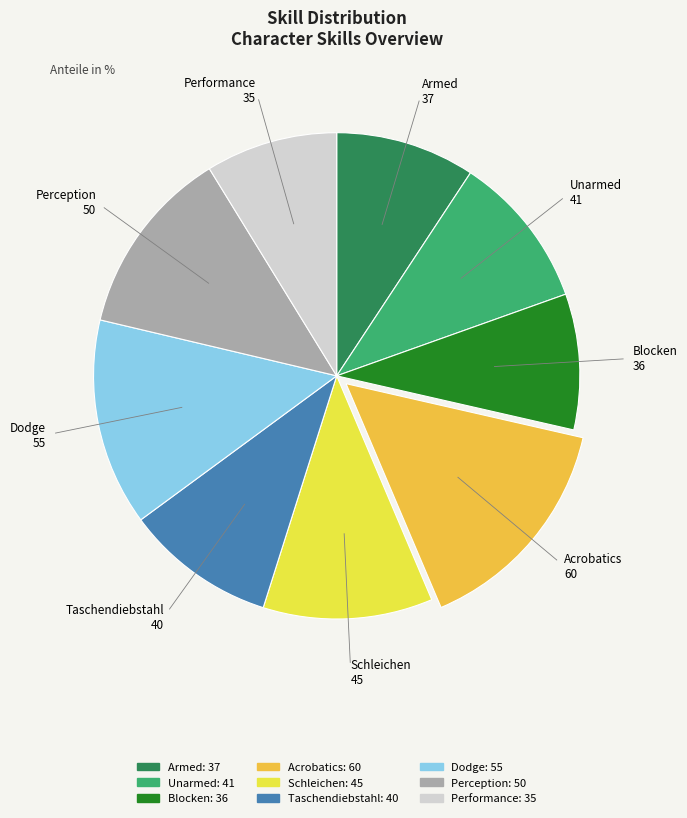

Is it true that Unarmed is 10% of the pie?

True